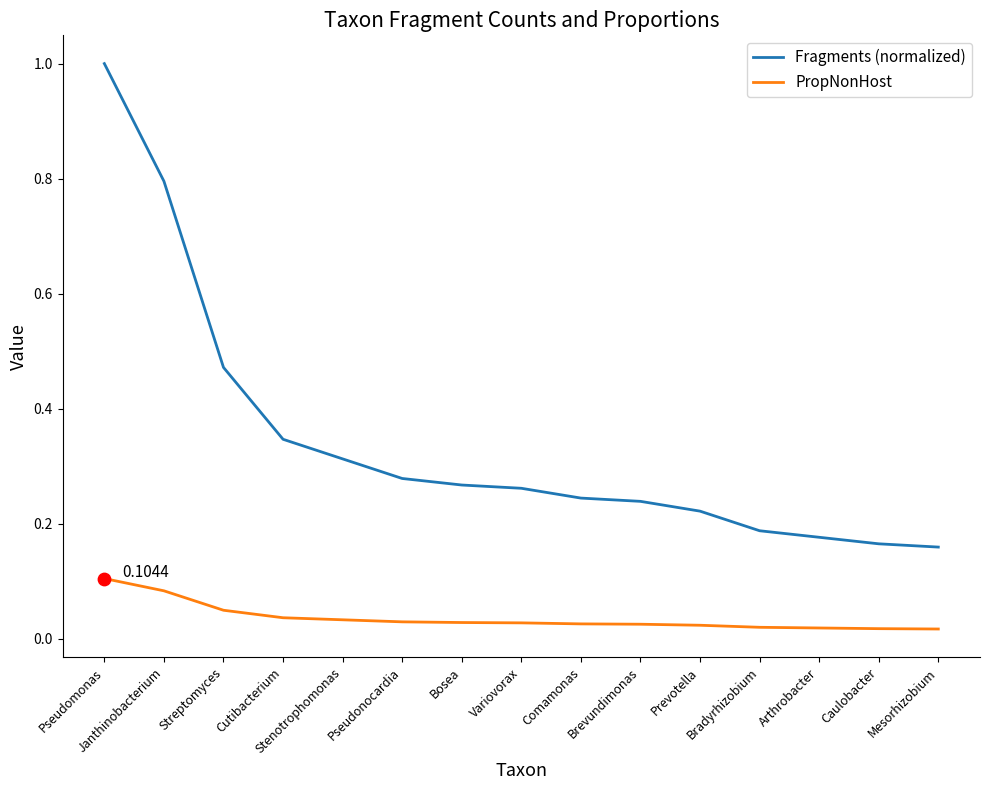

List the series in order of their overall mean, lowest first.

PropNonHost, Fragments (normalized)